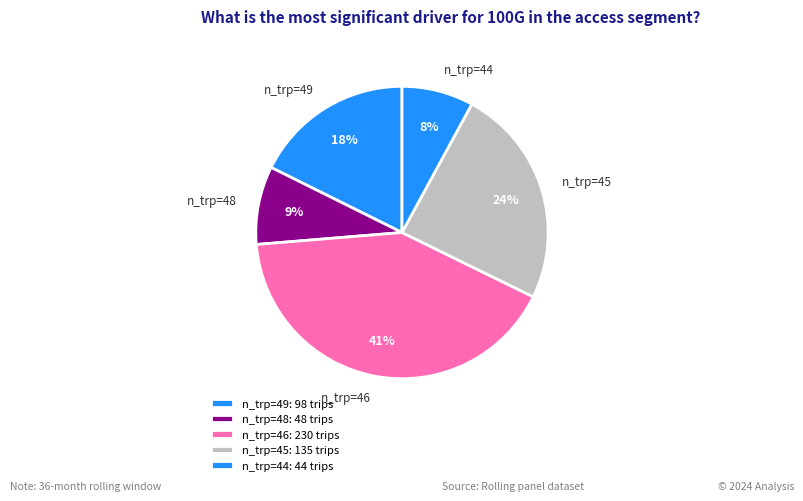

Which has a higher value, n_trp=45 or n_trp=49?

n_trp=45